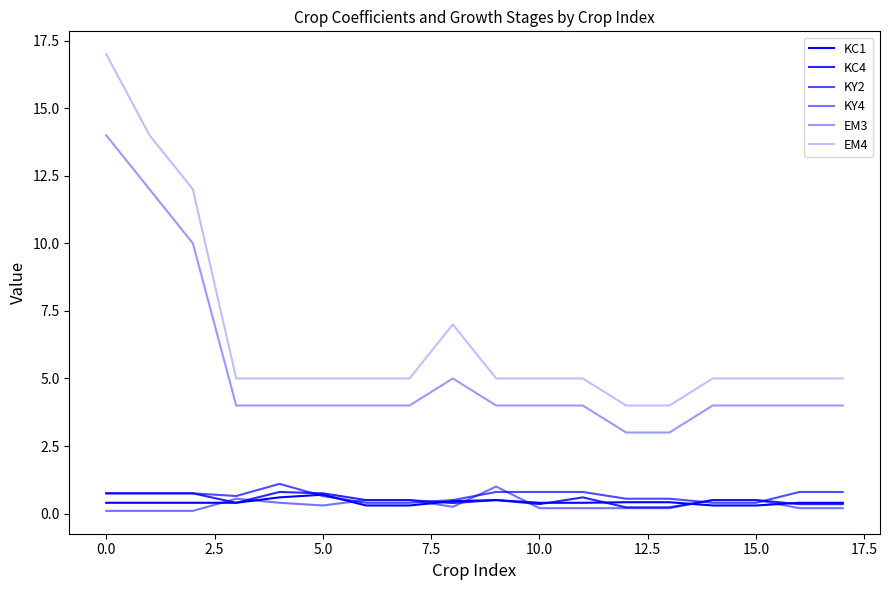

Is this an area chart (filled region under the line)?

No